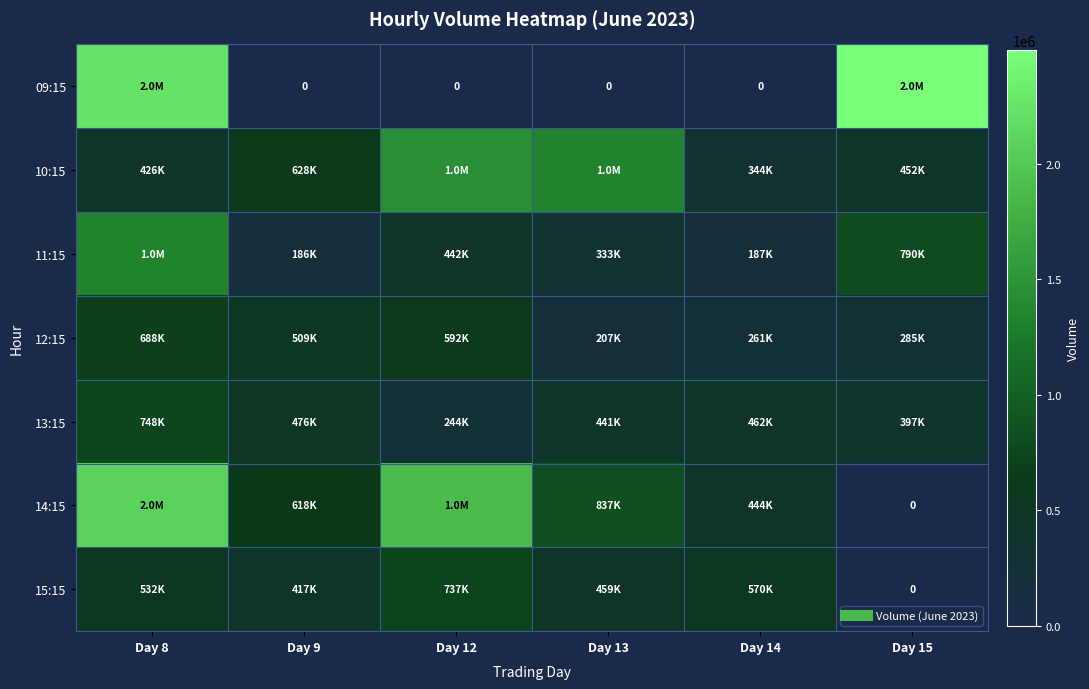

True or false: 09:15 has a value of 0 at Day 9.

True